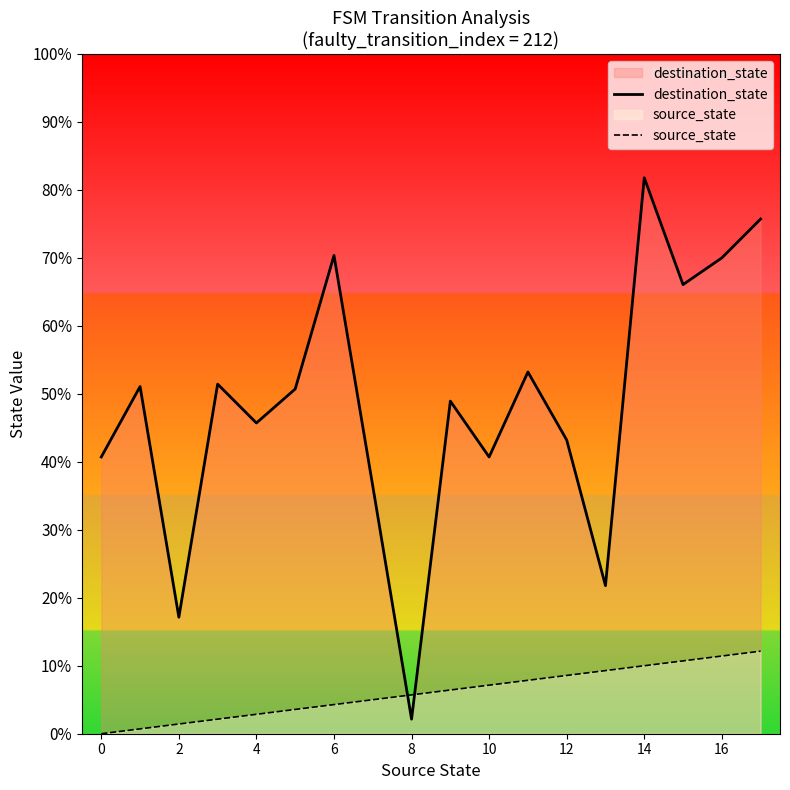

List the series in order of their overall mean, highest first.

destination_state, source_state